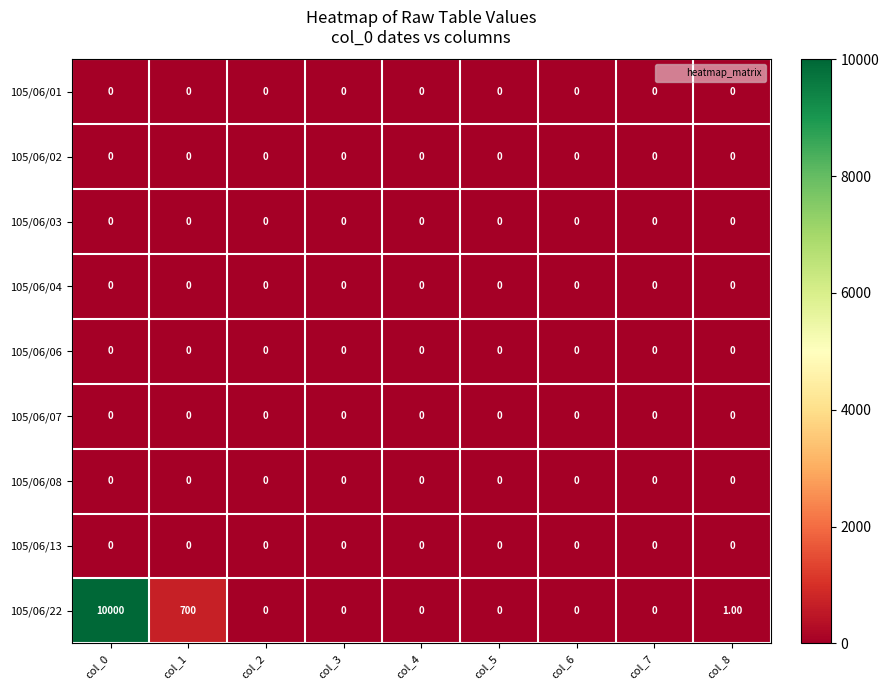

Between col_0 and col_7, which series saw the biggest shift?

105/06/22